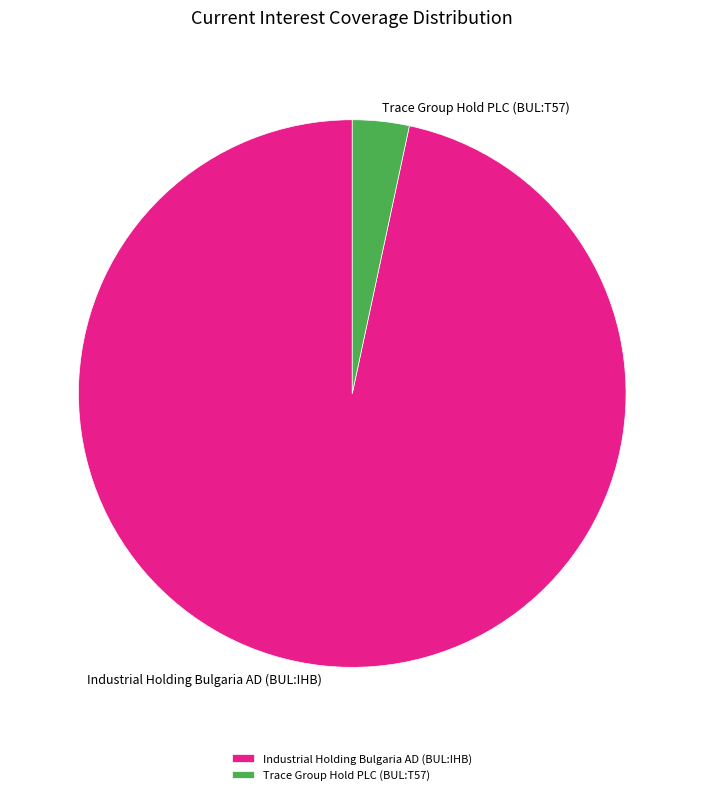

Which has a higher value, Industrial Holding Bulgaria AD (BUL:IHB) or Trace Group Hold PLC (BUL:T57)?

Industrial Holding Bulgaria AD (BUL:IHB)